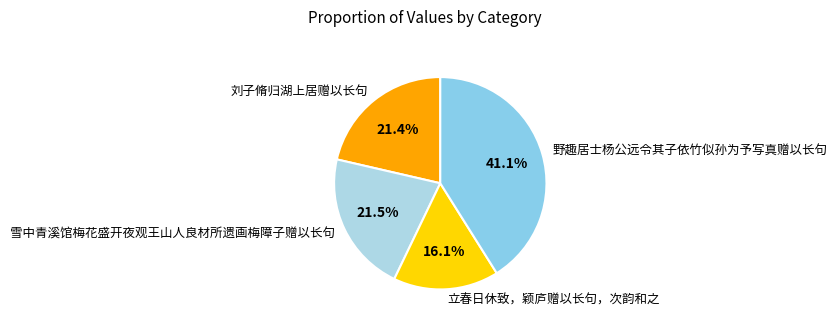

To the nearest percent, what is the average slice percentage?

25%